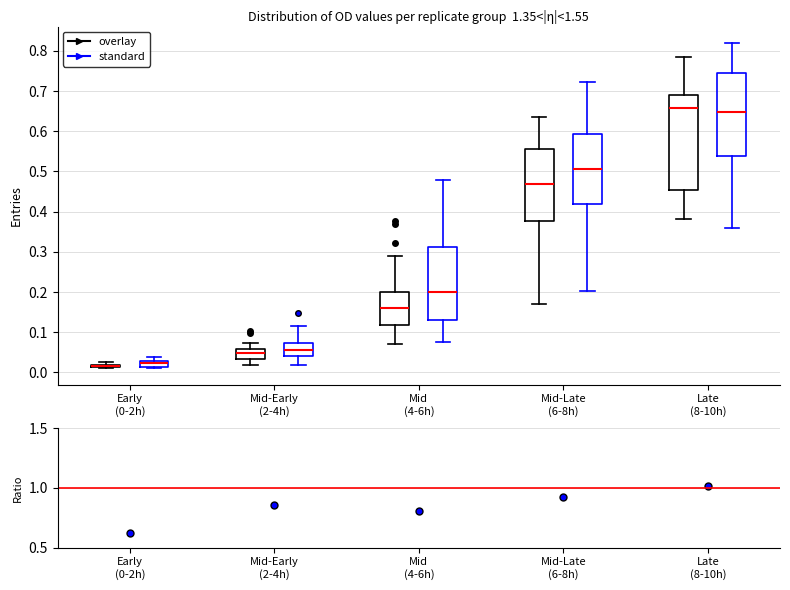

Which box is the tallest, from its lower edge to its upper edge?

Late (8-10h) (overlay)